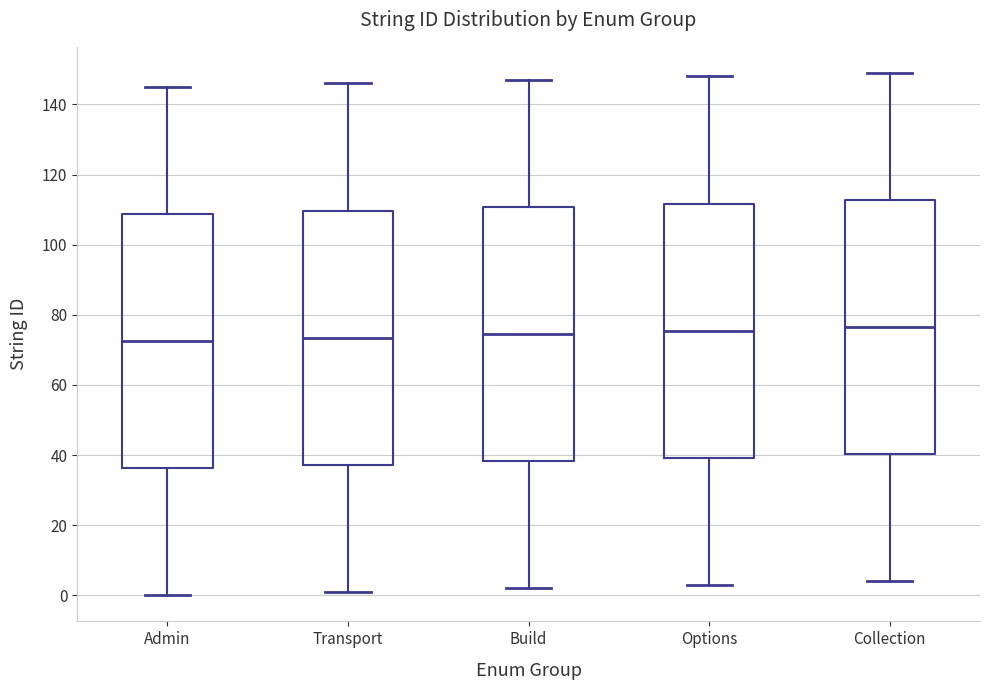

Reading left to right, read every box against the y-axis: the position of its median line, the range the box covers, and the ends of its whiskers. The values are not printed on the chart, so give them approximately, as read against the axis.

Admin: median 72, box 36 to 108, whiskers 0 to 146
Transport: median 74, box 38 to 110, whiskers 2 to 146
Build: median 74, box 38 to 110, whiskers 2 to 148
Options: median 76, box 40 to 112, whiskers 4 to 148
Collection: median 76, box 40 to 112, whiskers 4 to 150